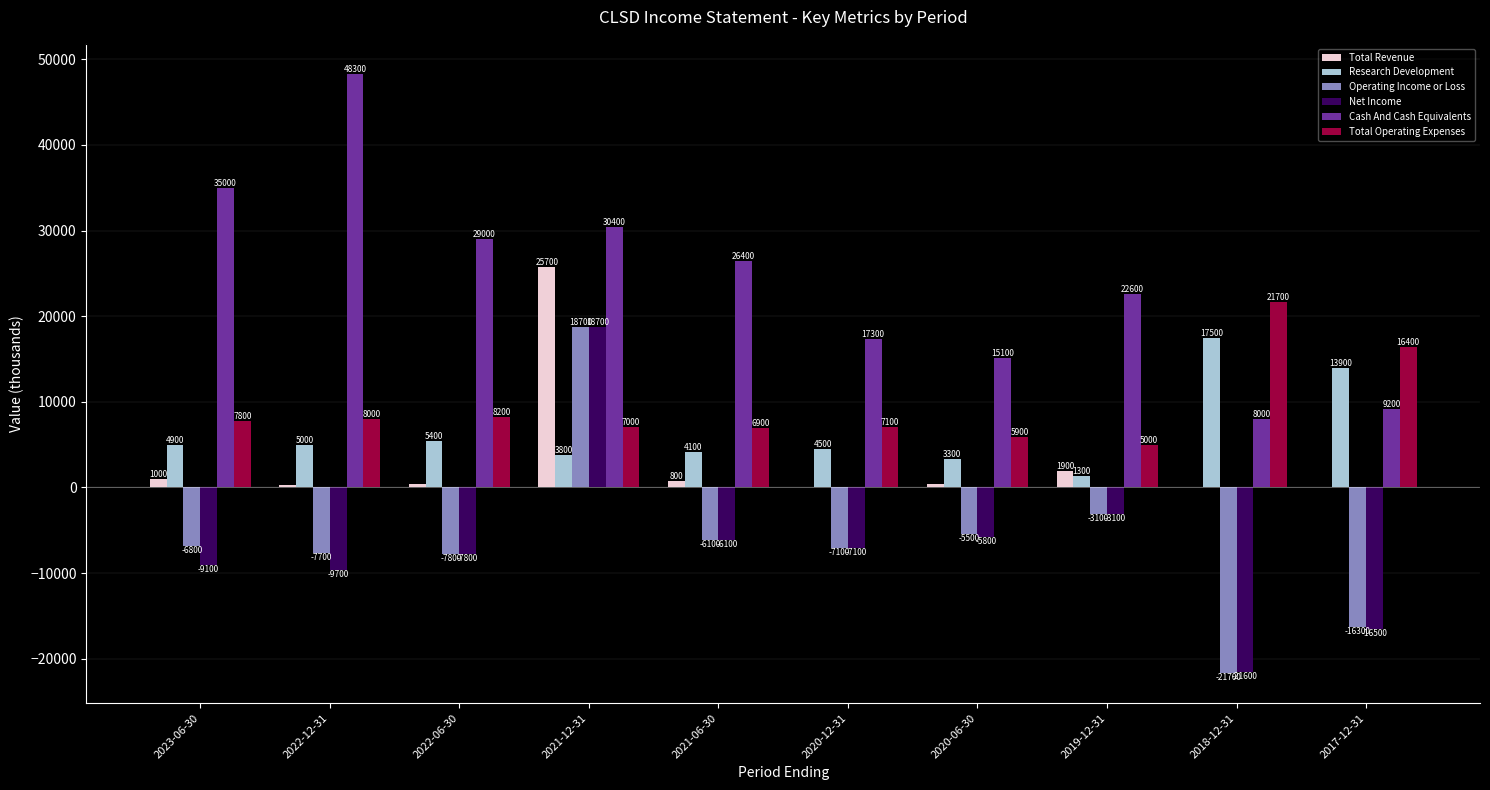

At which category is the sum across all series the highest?

2021-12-31